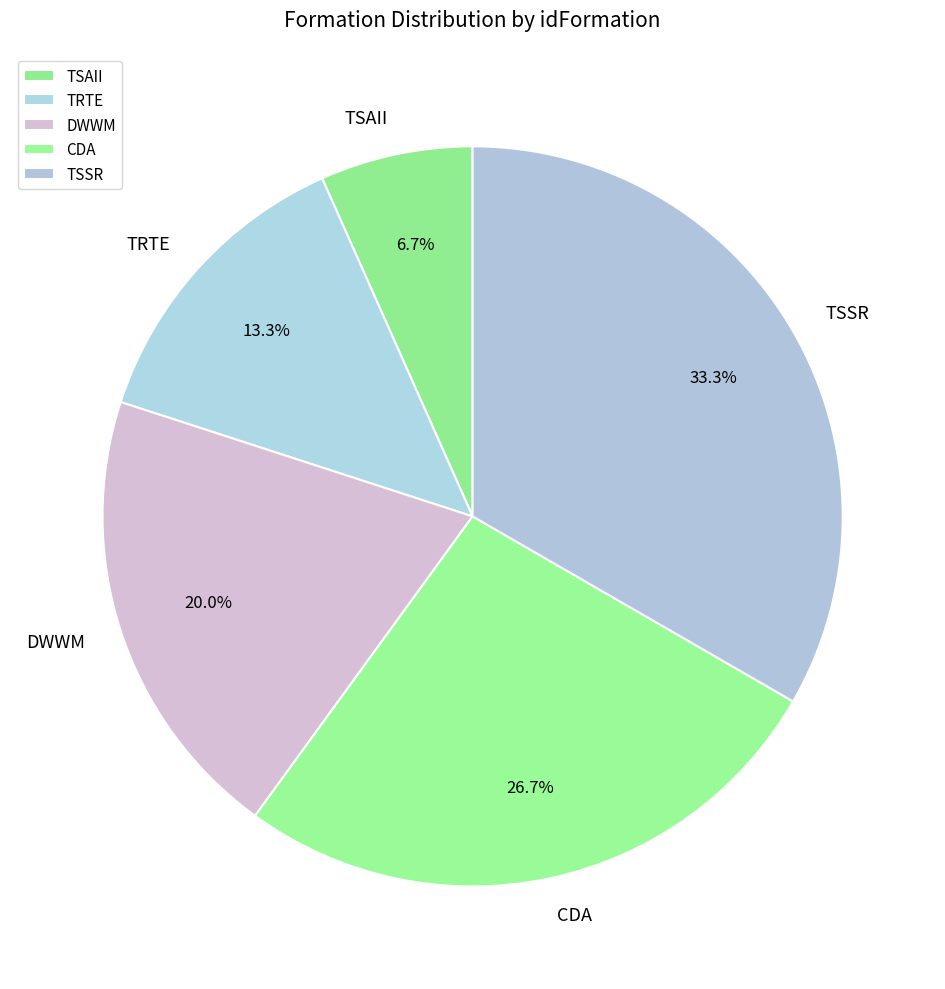

To the nearest percent, what is the average slice percentage?

20%